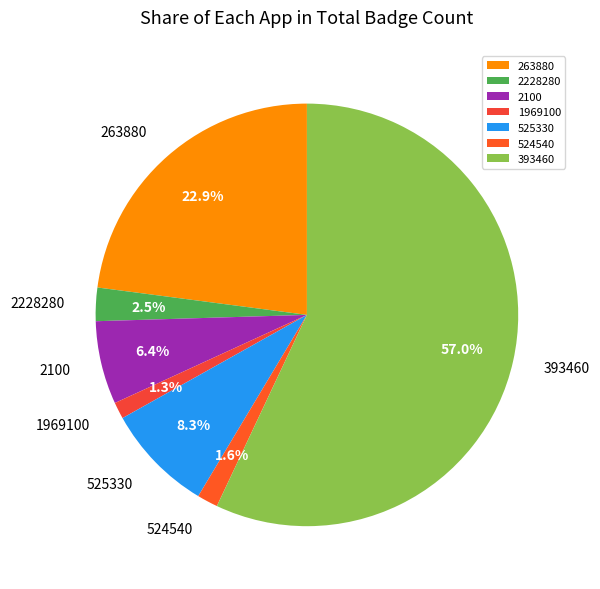

Do 263880 and 393460 together represent more than half of the pie?

Yes